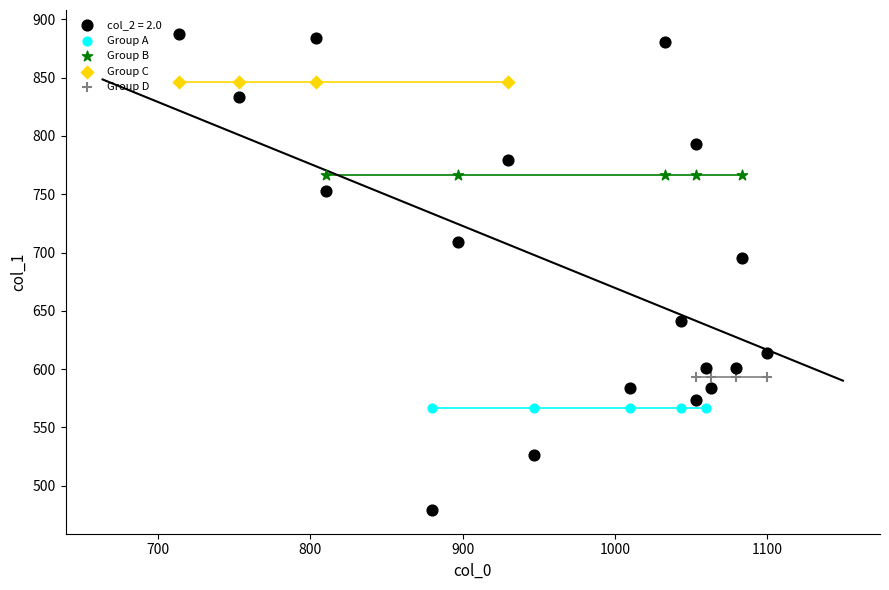

Which series reaches the minimum Y coordinate?

col_2 = 2.0